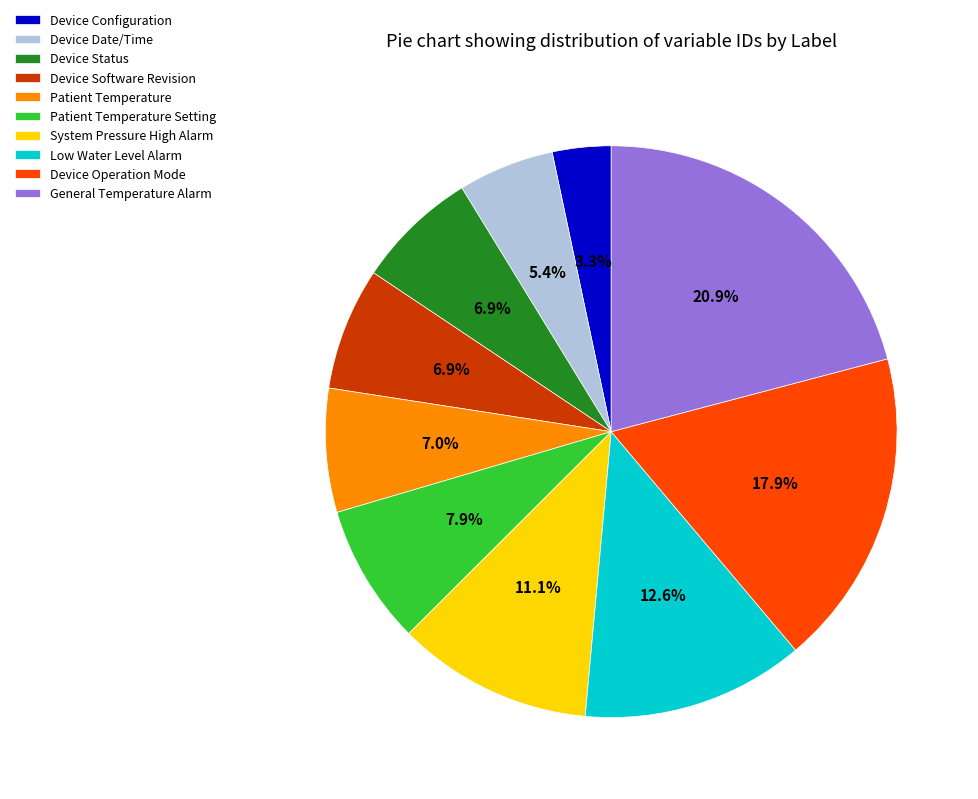

Approximately how many times larger is the value at General Temperature Alarm compared to Device Software Revision?

3.0